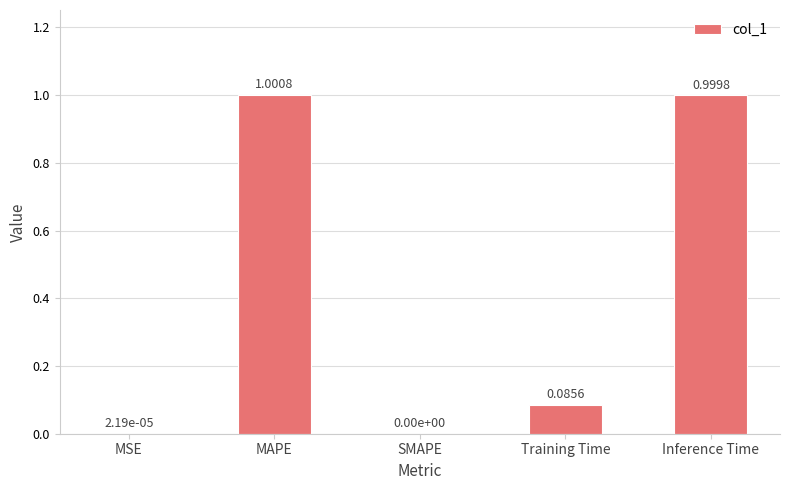

How many data points are above 0?

4